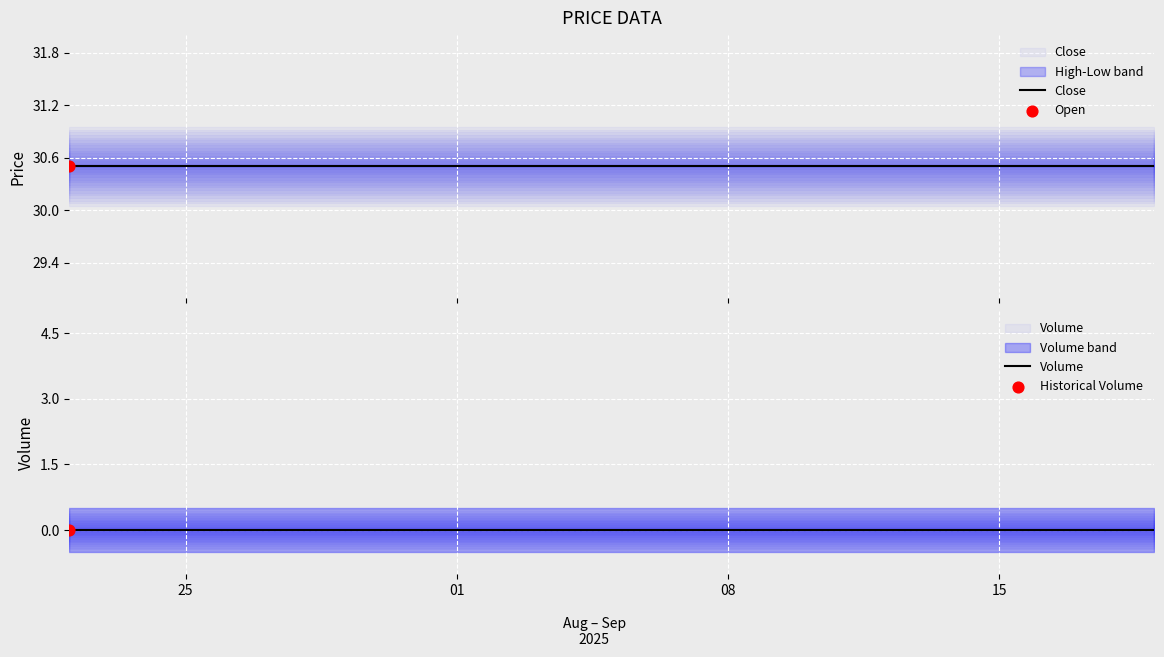

Which series reaches the minimum Y coordinate?

Volume